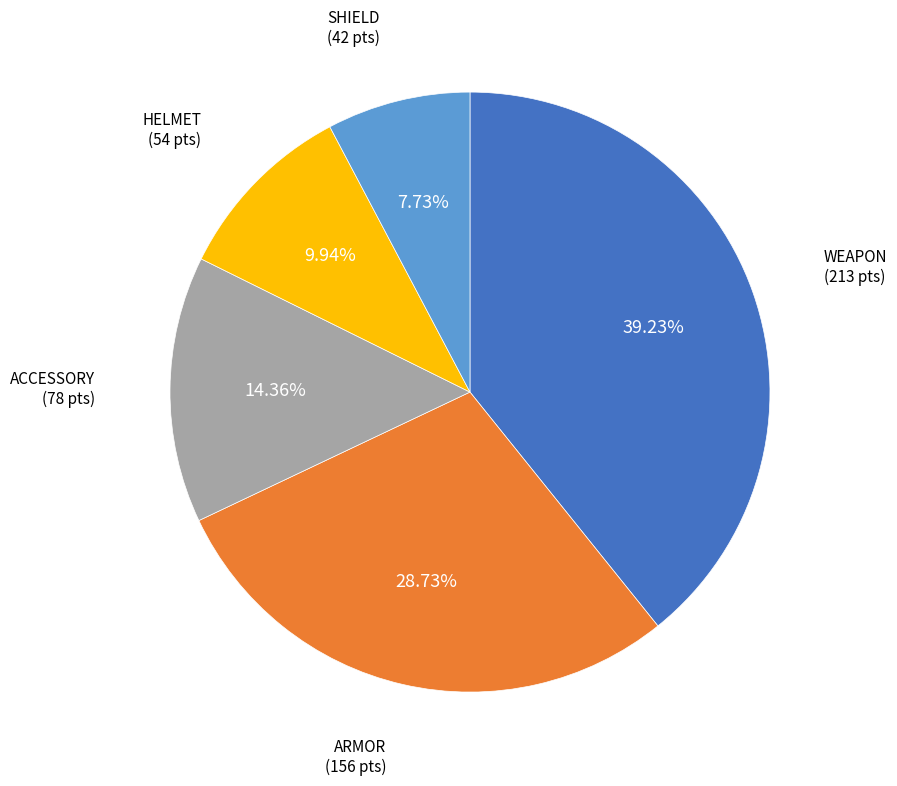

To the nearest percent, what is the average slice percentage?

20%